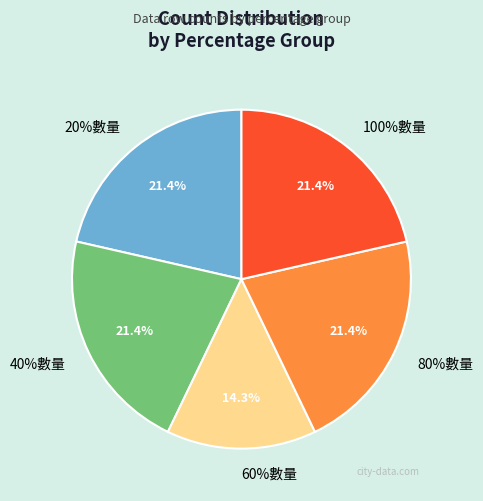

How many slices are in this pie chart?

5